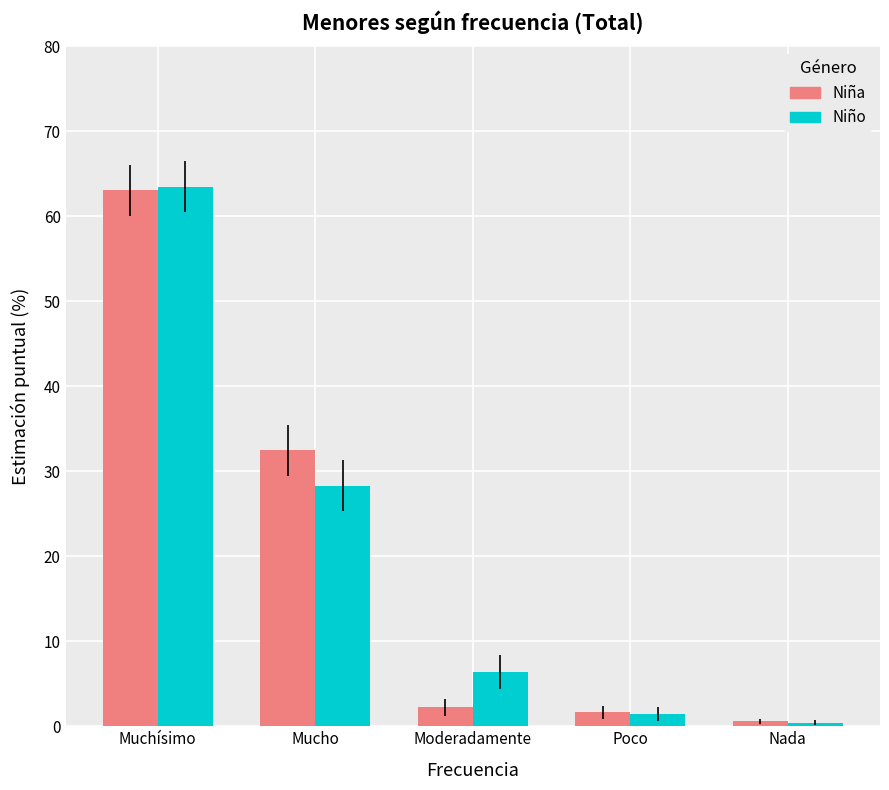

What is the value of the Niño bar at the 1st from the left?

63.5